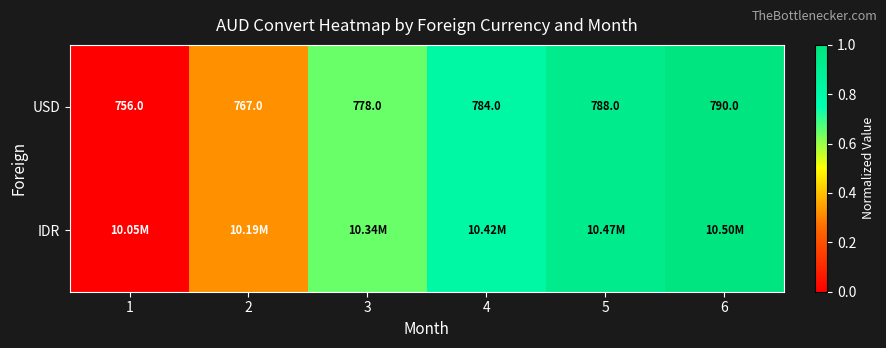

Which label corresponds to the largest value in the chart?

6